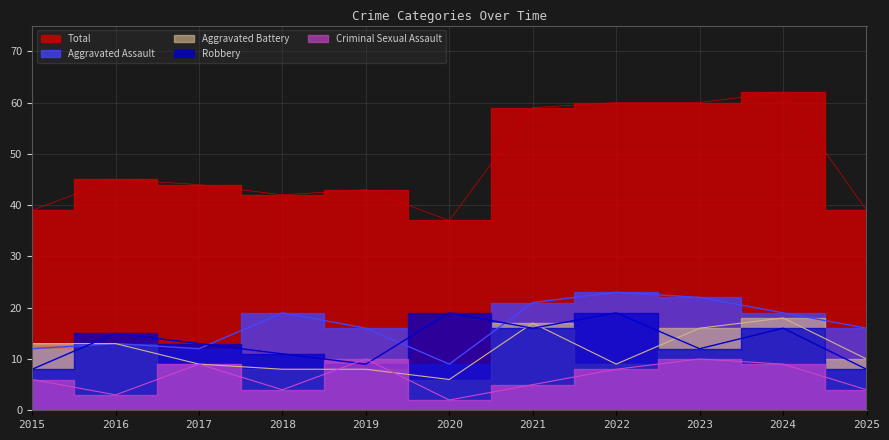

Which series changed the most between 2015 and 2016?

Robbery